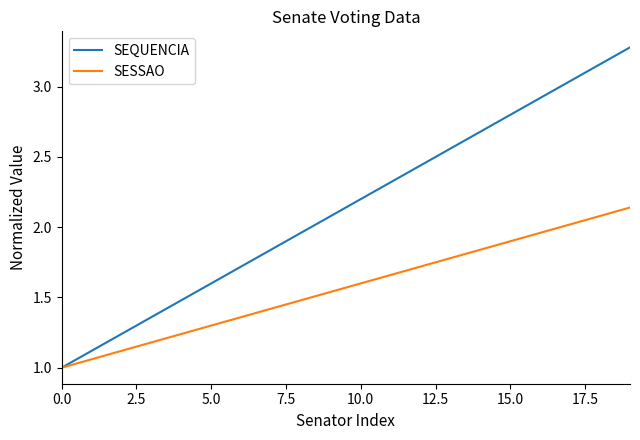

Which series has the widest spread of values?

SEQUENCIA